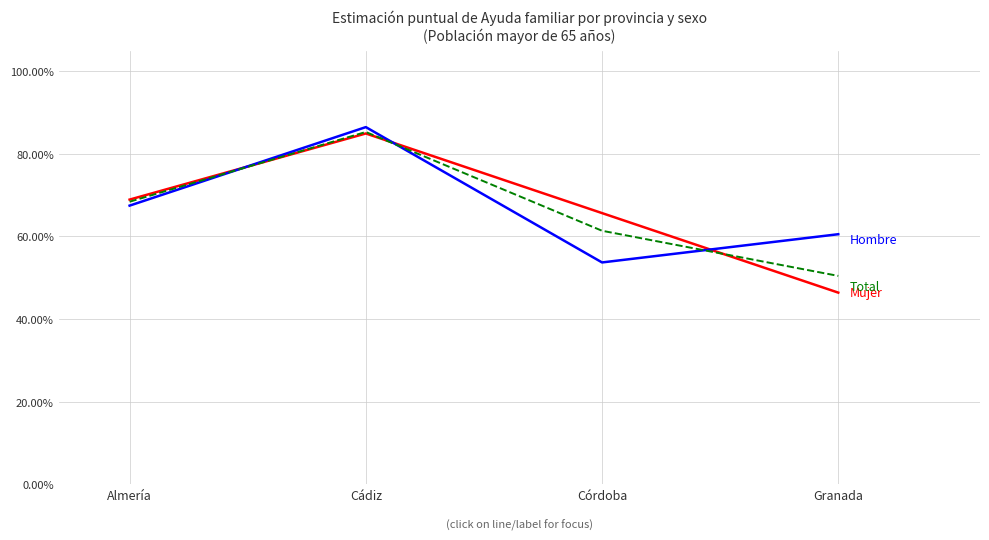

Reading right to left, transcribe all the data shown in this chart.

Mujer - Ayuda familiar (Est. puntual): 0.5	0.7	0.8	0.7
Hombre - Ayuda familiar (Est. puntual): 0.6	0.5	0.9	0.7
Total - Ayuda familiar (Est. puntual): 0.5	0.6	0.9	0.7